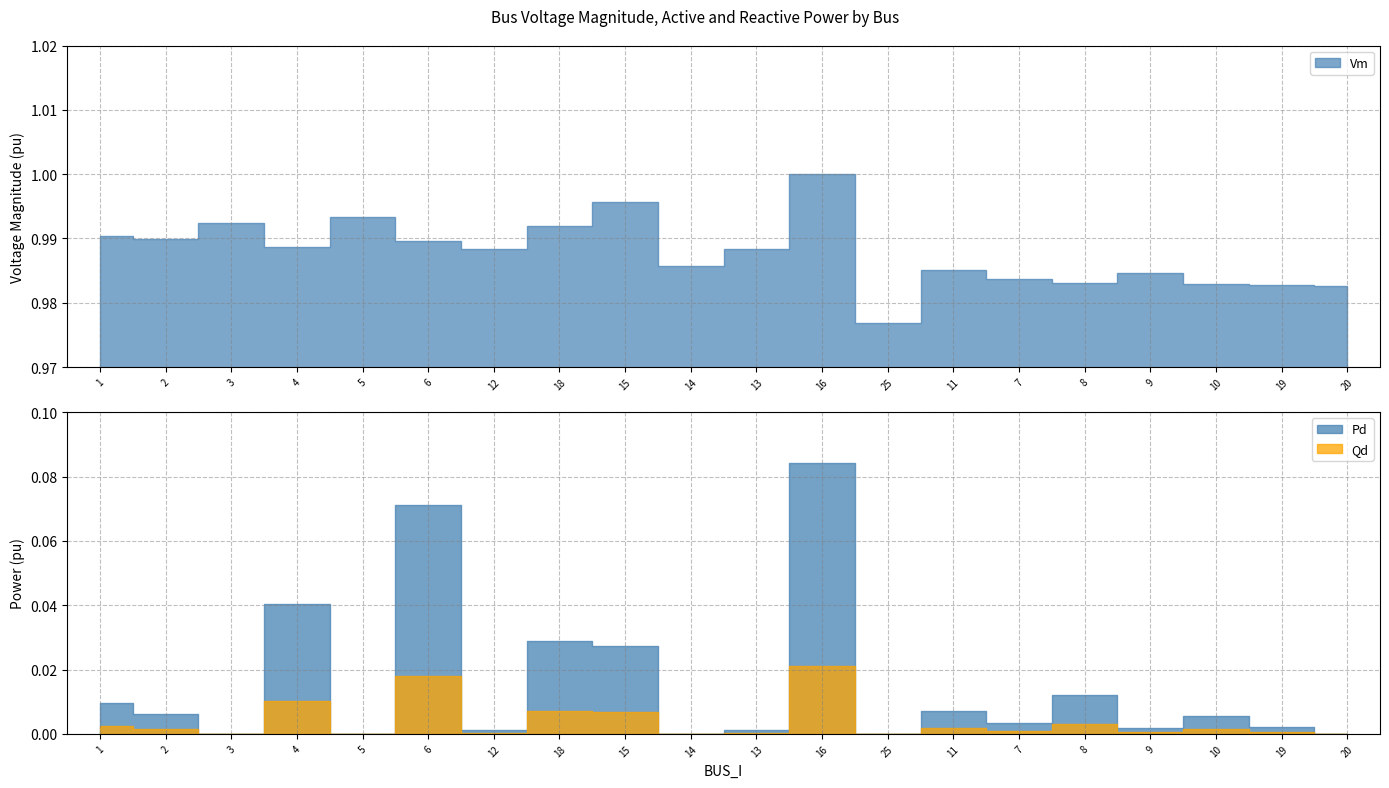

Does the chart have visible grid lines?

Yes